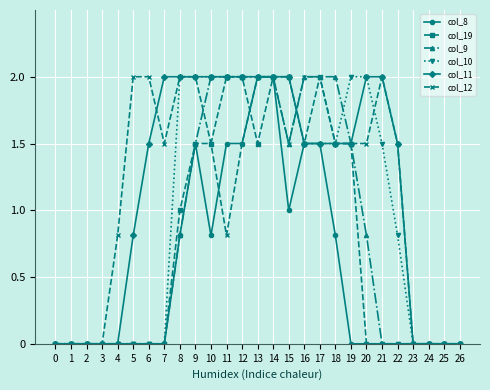

What is the greatest value displayed?

2.0